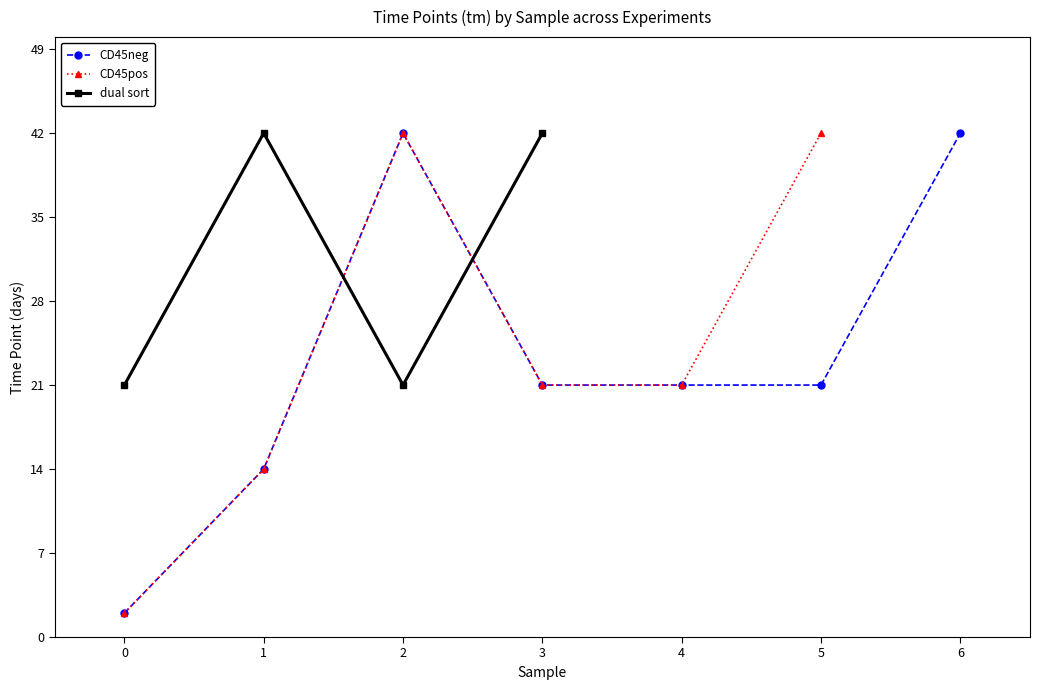

What is the value of the CD45neg point at the 4th from the left?

21